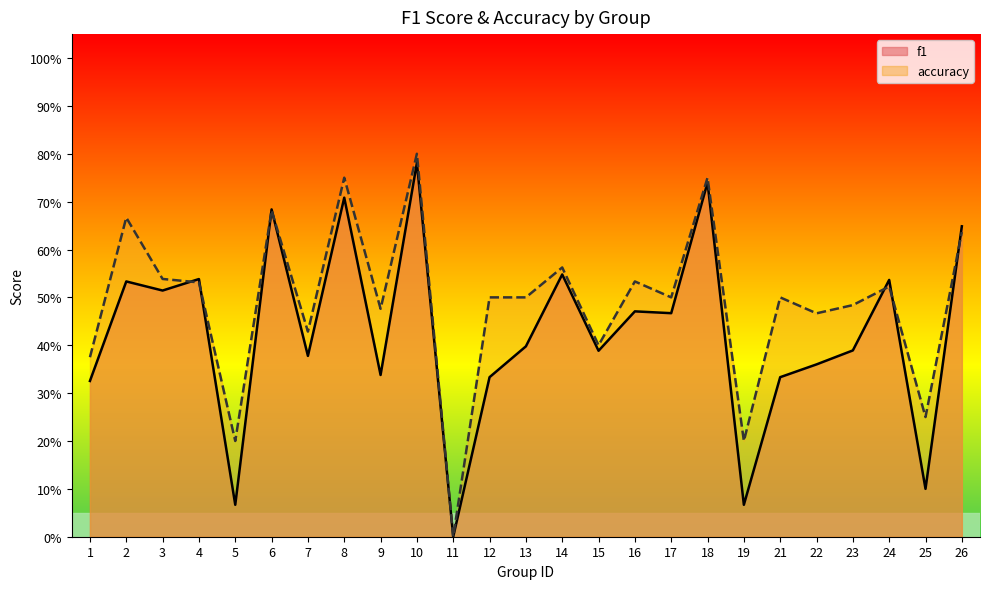

At how many categories does at least one series exceed 0?

24